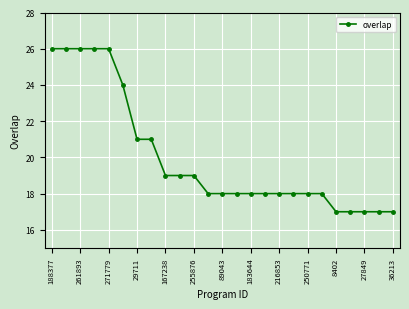

How many series are shown in this chart?

1